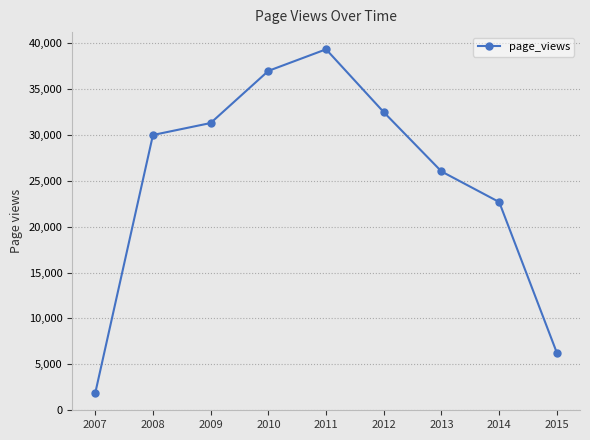

At which category does the chart reach its minimum across all series?

2007